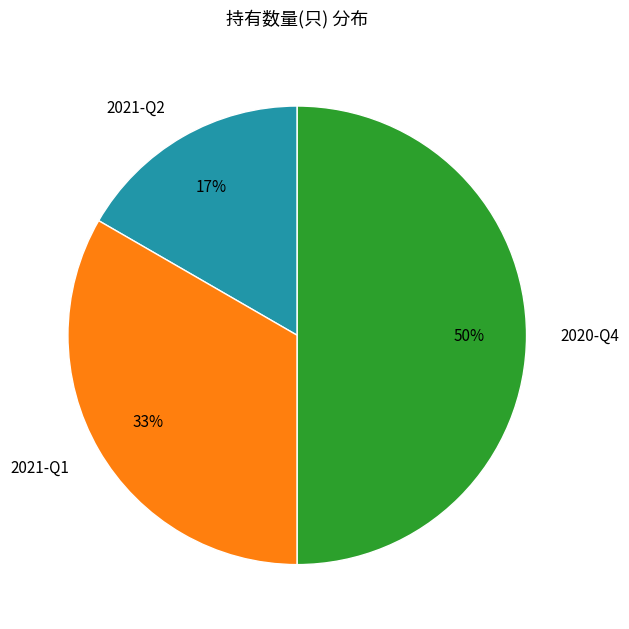

What is the ratio of the value at 2021-Q1 to the value at 2020-Q4?

0.7